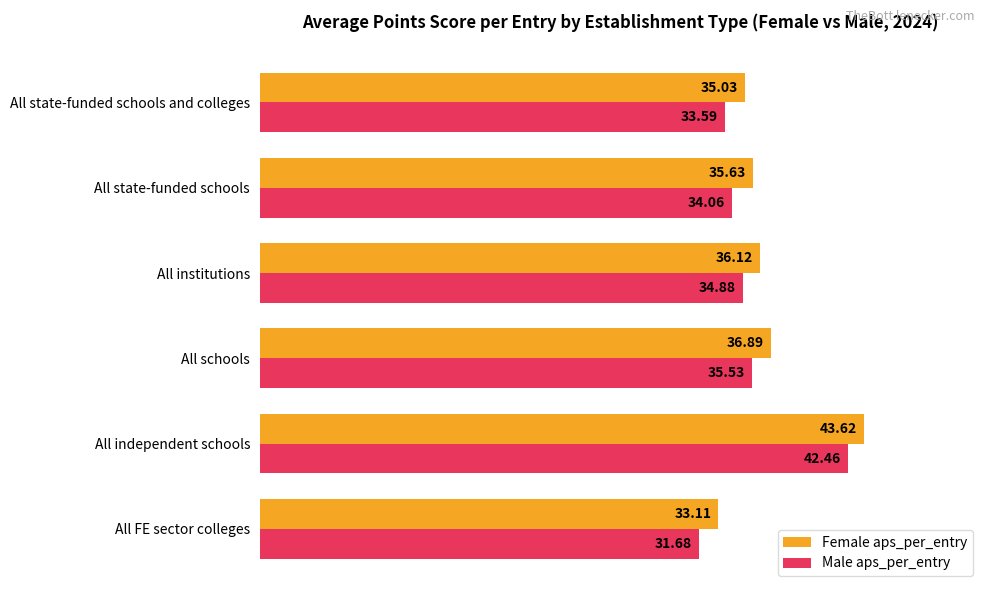

What is the sum of all Male aps_per_entry values?

212.2